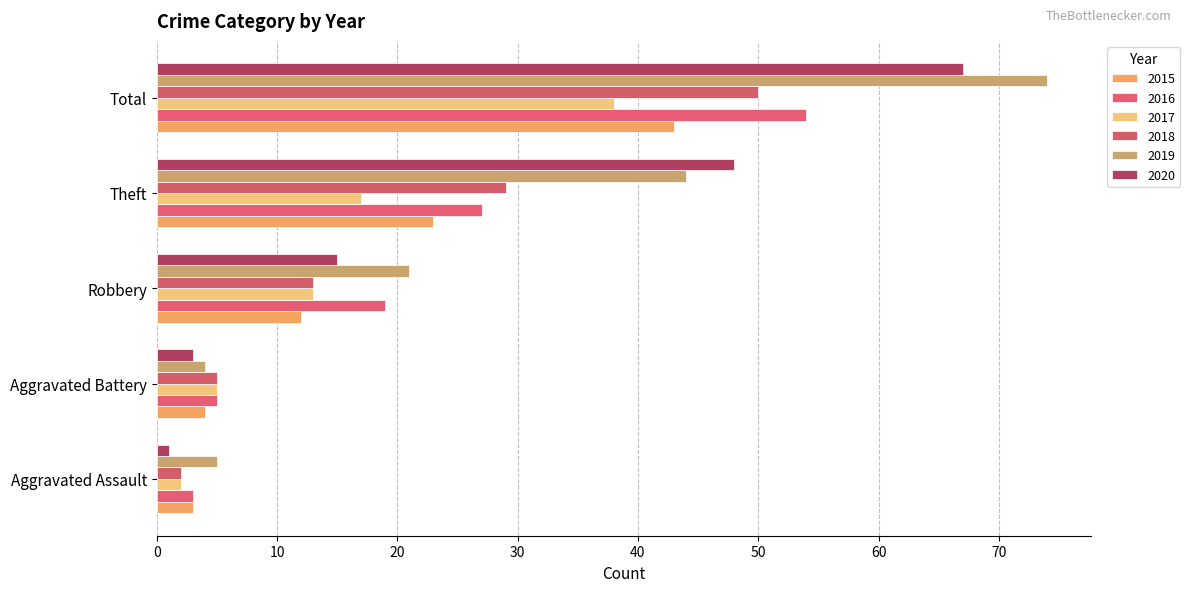

Is the value of 2017 at Total greater than the value of 2015 at Total?

No